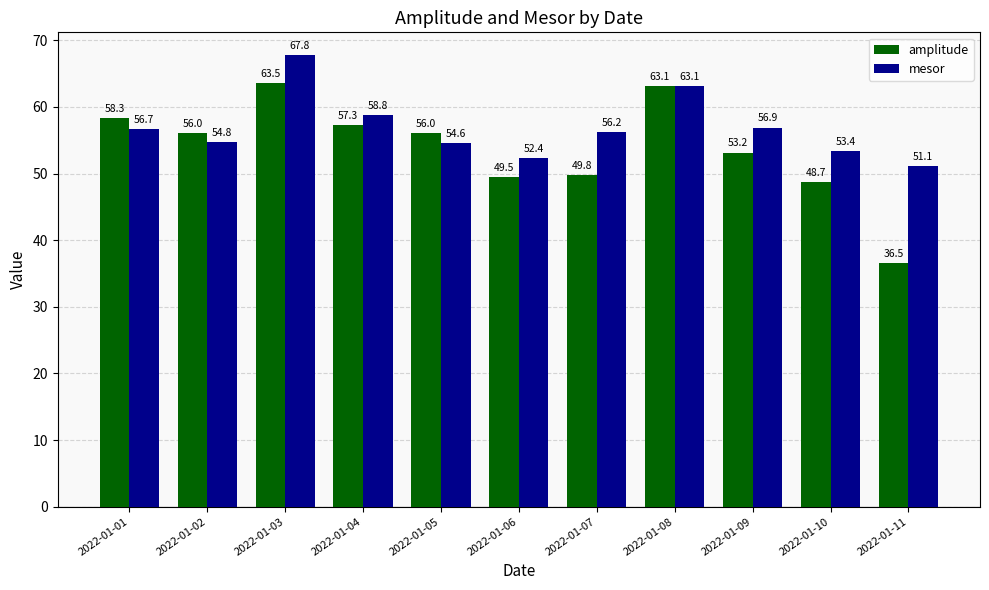

Rank the series by their average value, from lowest to highest.

amplitude, mesor